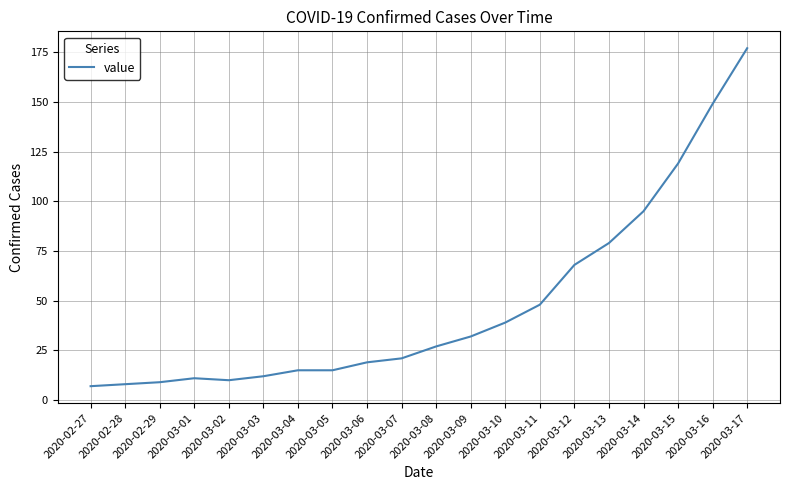

At which category does the chart reach its peak across all series?

2020-03-17